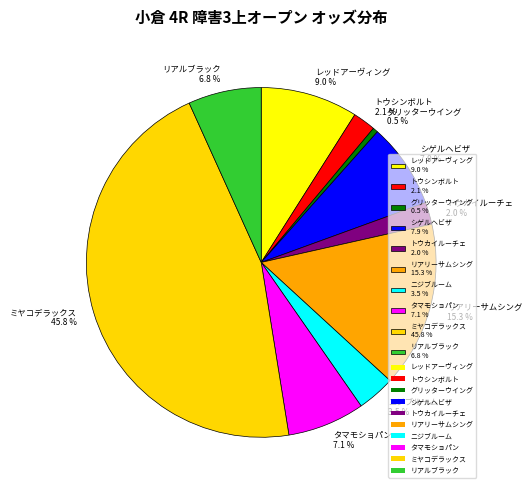

Is there a majority slice in this chart?

No